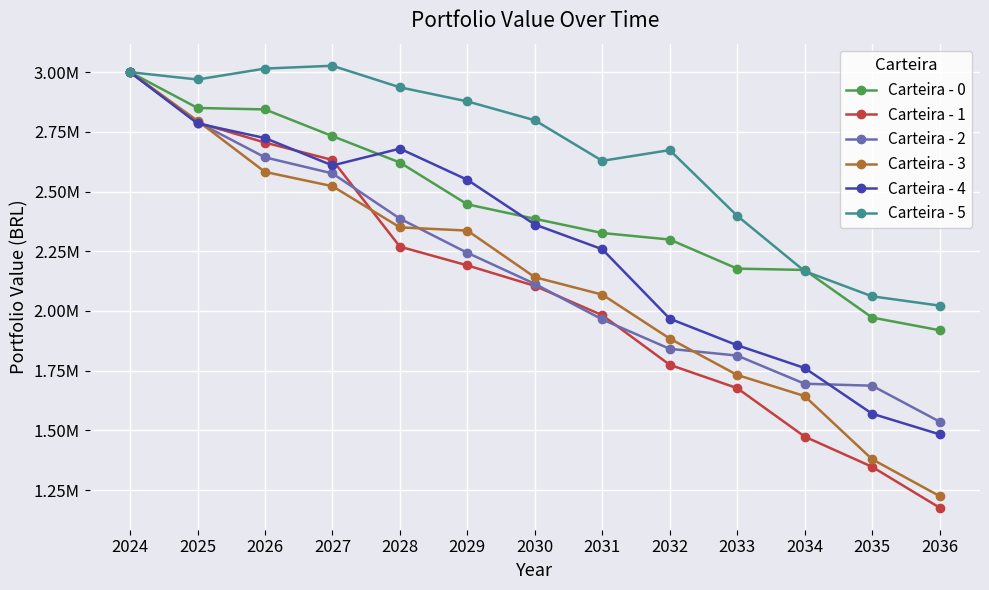

What is the value of the Carteira - 4 point at the 4th from the left?

2609406.1